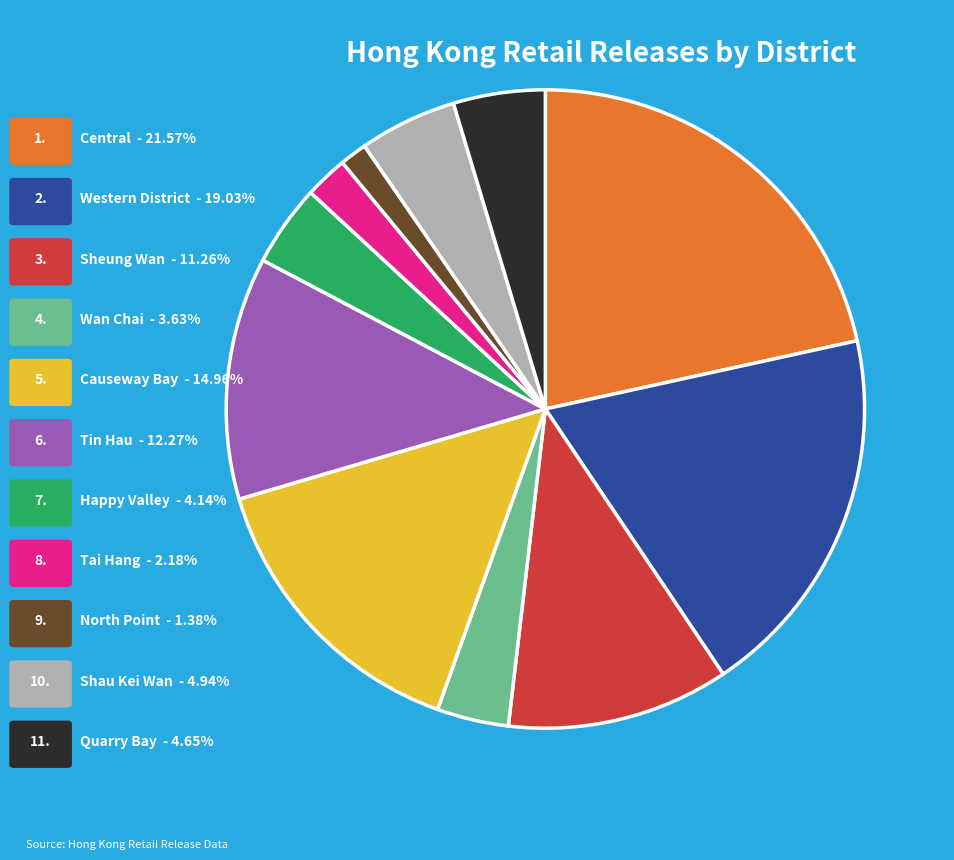

Is there any slice that represents more than half of the pie?

No